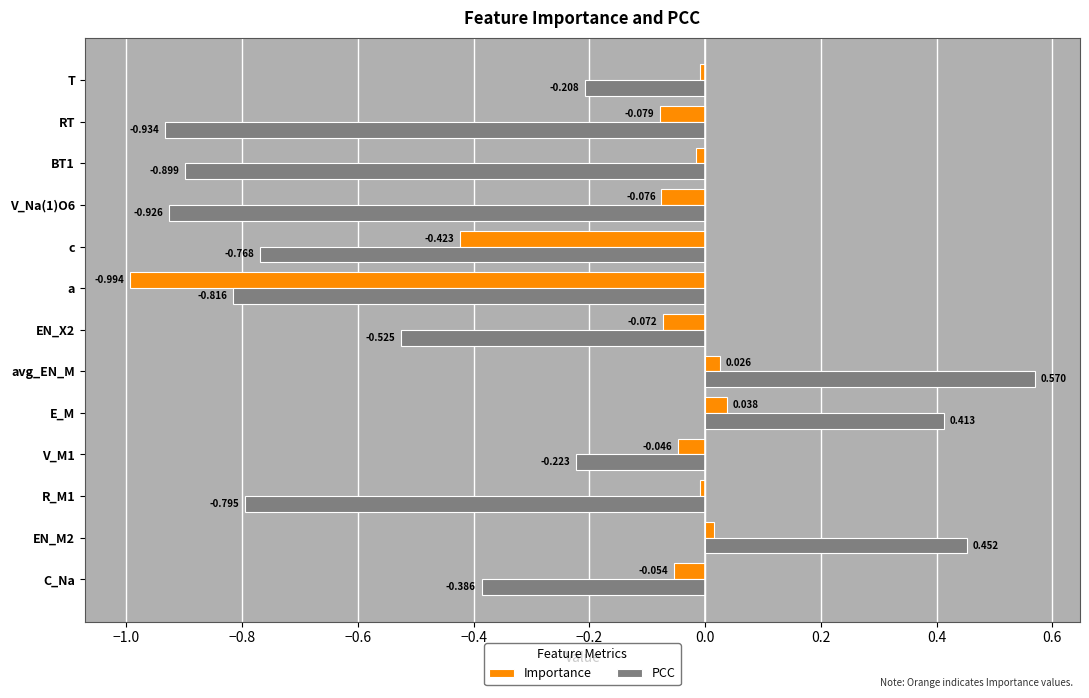

How many data points in Importance are less than 0?

10